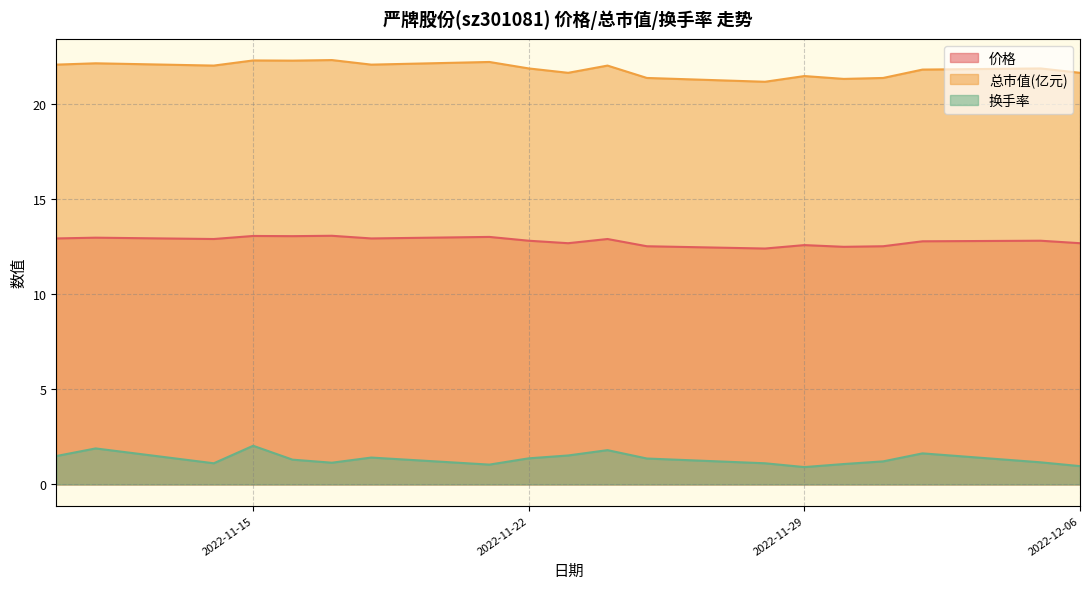

What is the average value of the 总市值(亿元) series?

21.8